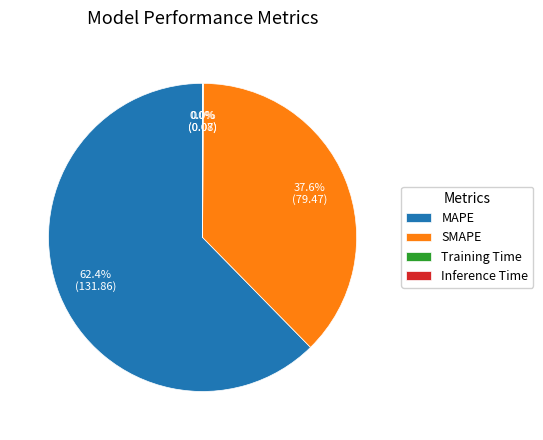

What portion of the pie excludes SMAPE?

62.4%